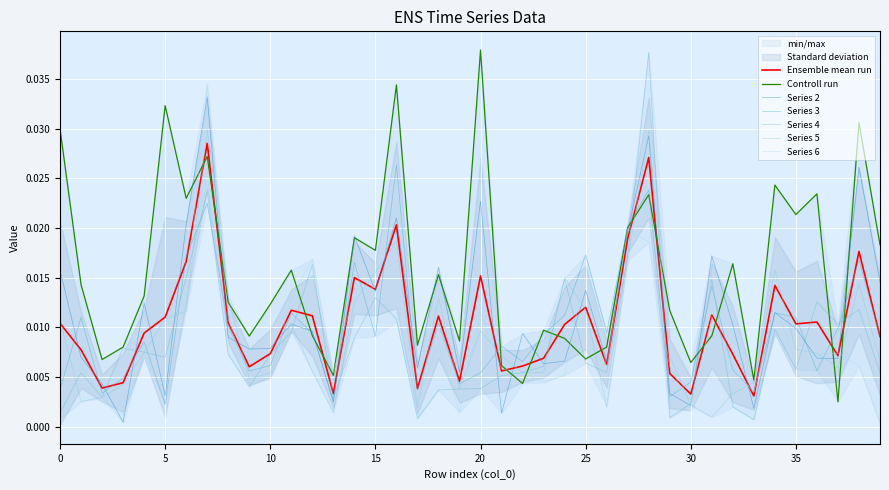

Which category has the lowest value in the 6 series?

39